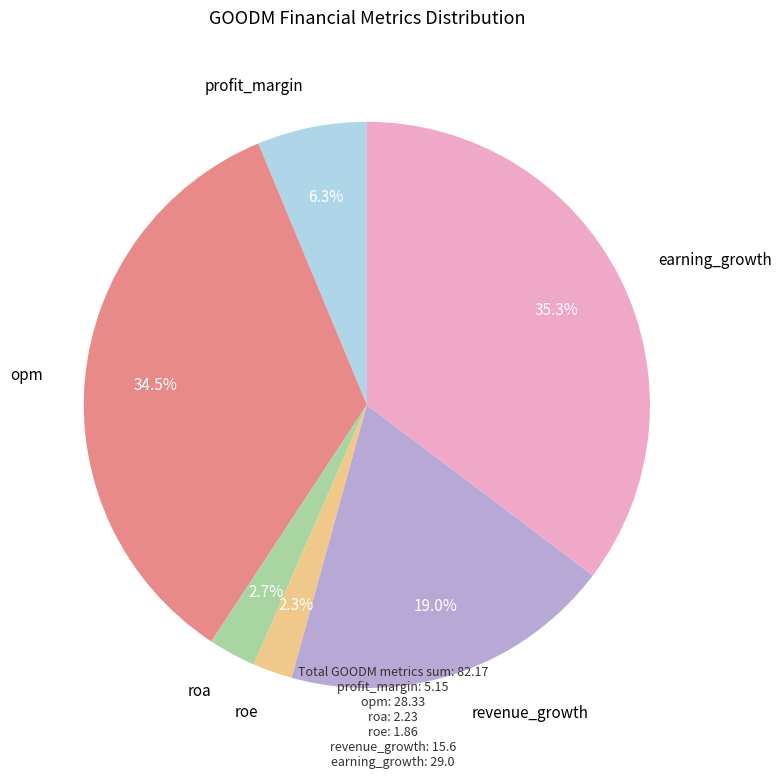

Is there any slice that represents more than half of the pie?

No